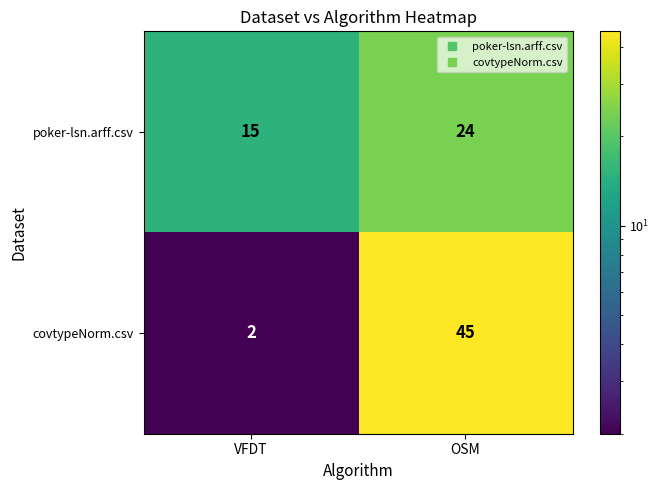

What is the sum of all poker-lsn.arff.csv values?

39